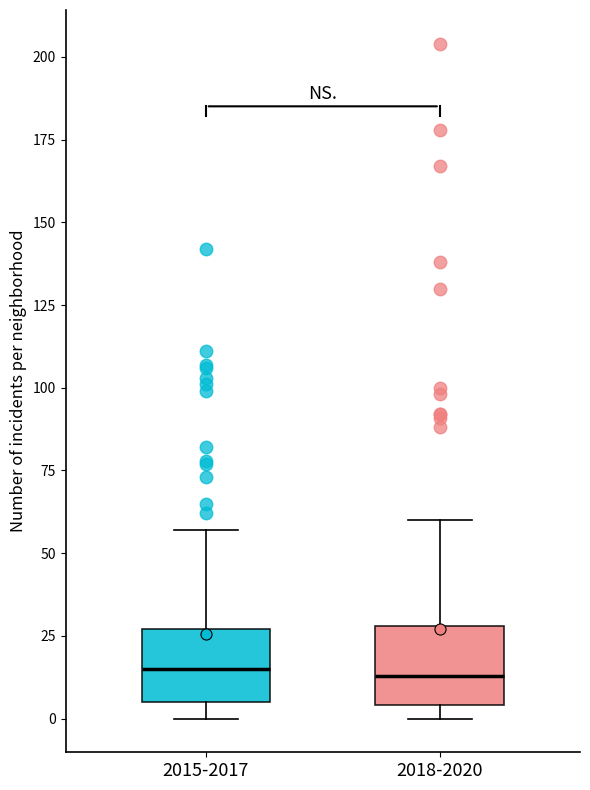

Where does the median line of the box for 2018-2020 sit on the y-axis? The values are not printed on the chart, so give them approximately, as read against the axis.

15